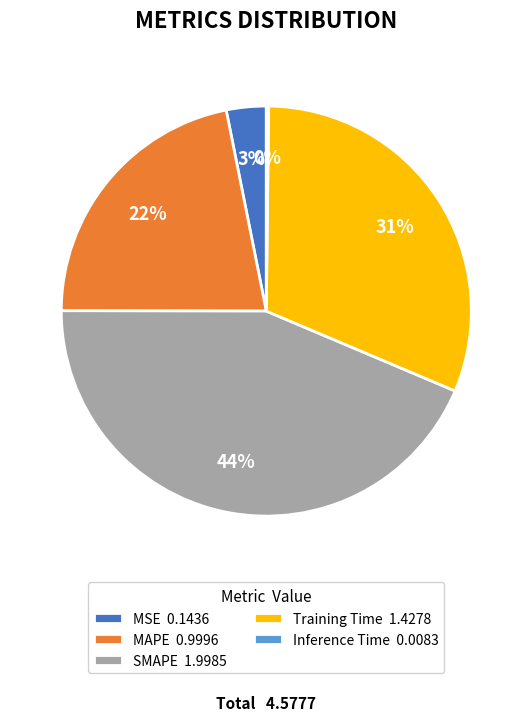

Between MAPE 0.9996 and SMAPE 1.9985, which is larger?

SMAPE 1.9985